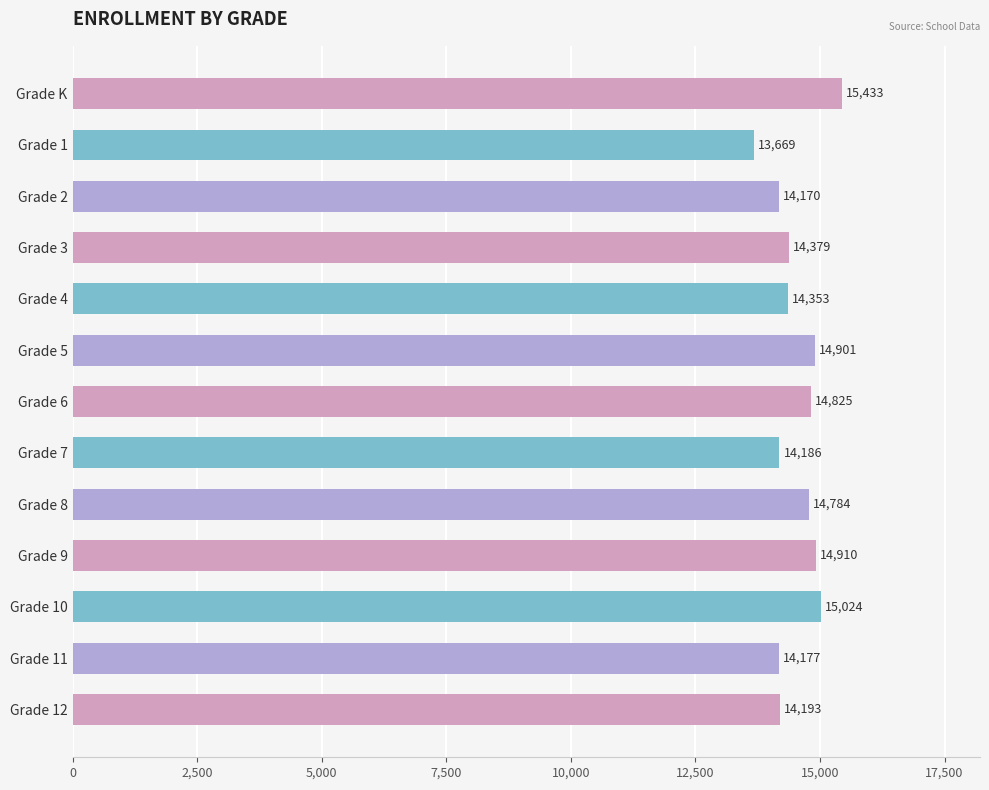

How many values are below 14379?

6